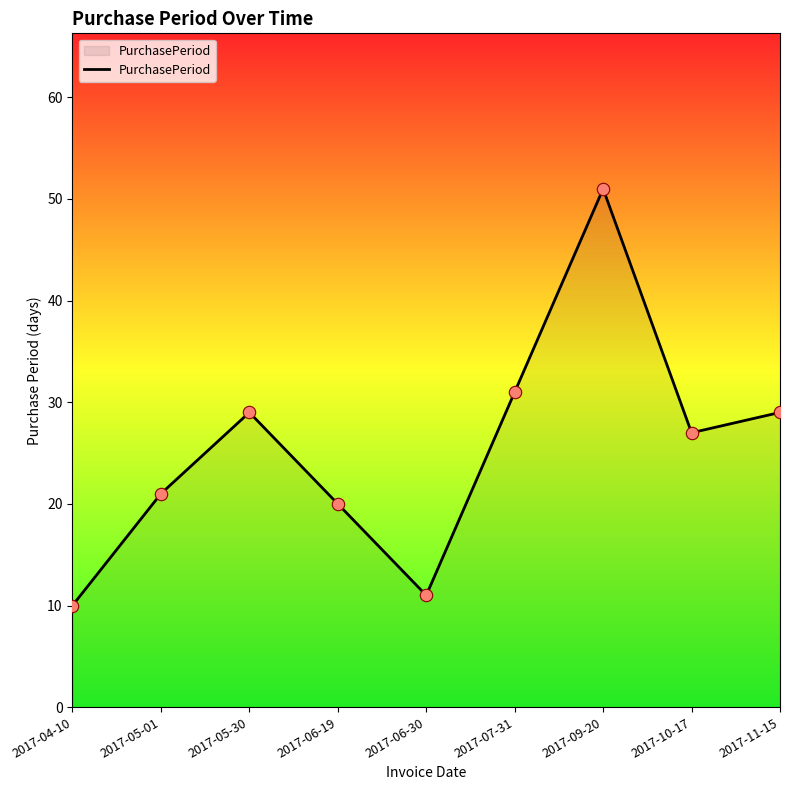

Which has a higher value, 2017-07-31 or 2017-05-30?

2017-07-31